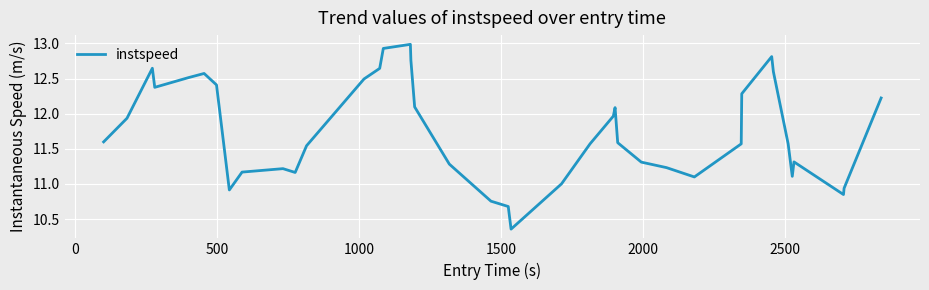

What is the maximum value shown in the chart?

13.0